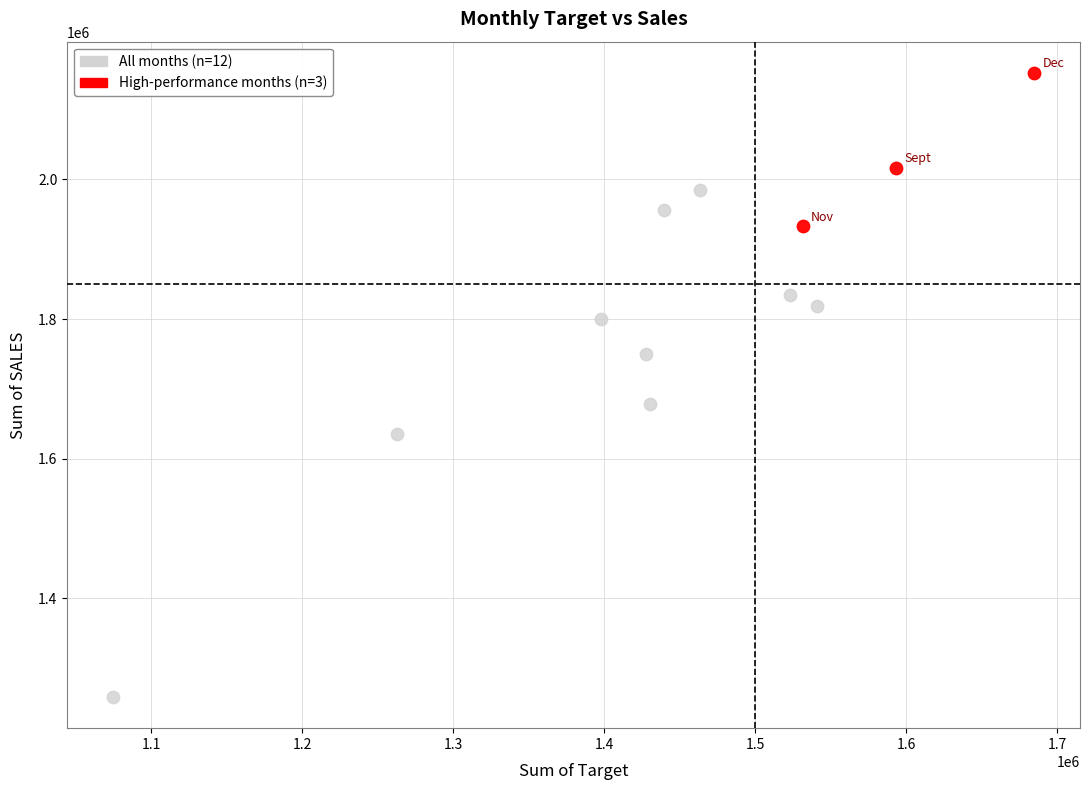

Which series has the largest Y range (max minus min)?

All months (n=12)